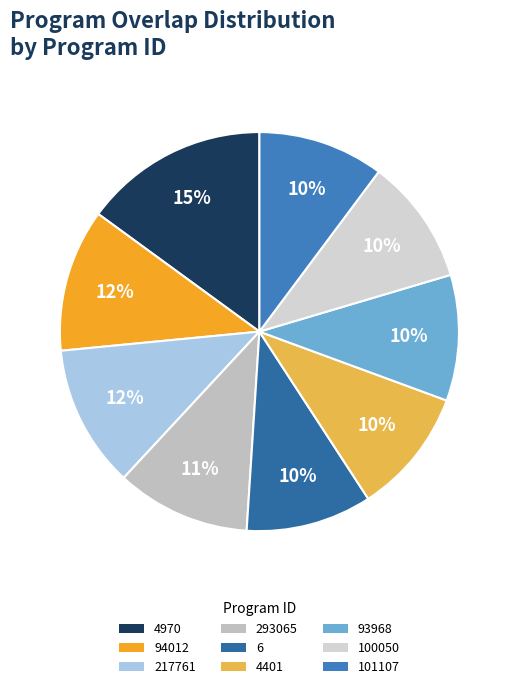

Approximately how many times larger is the value at 6 compared to 4401?

1.0